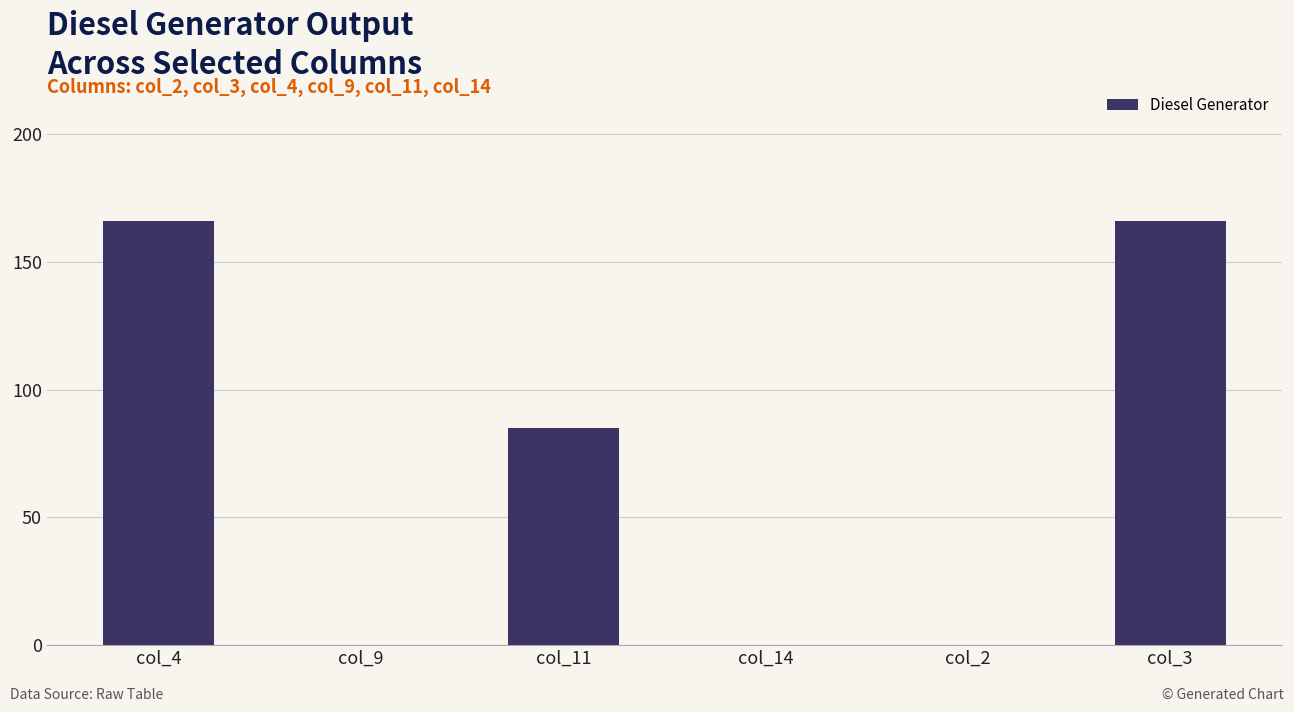

What is the change in value from col_4 to col_11?

-81